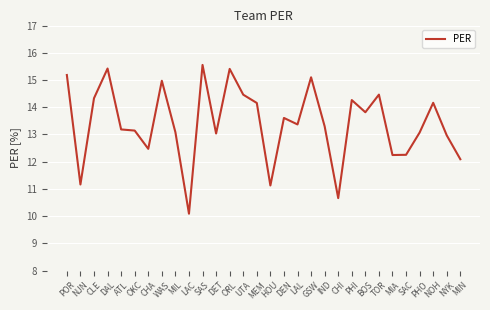

Does the chart have visible grid lines?

Yes